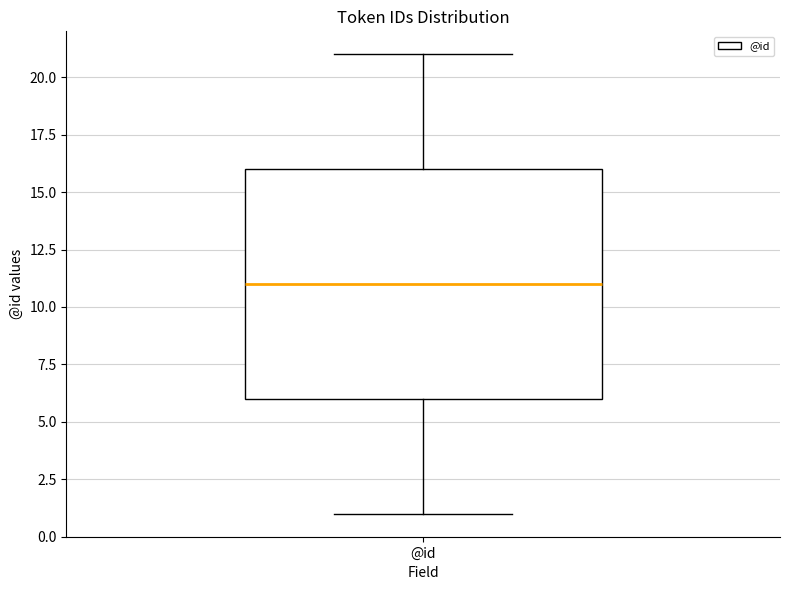

Where does the lower whisker of the box for @id end on the y-axis? The values are not printed on the chart, so give them approximately, as read against the axis.

1